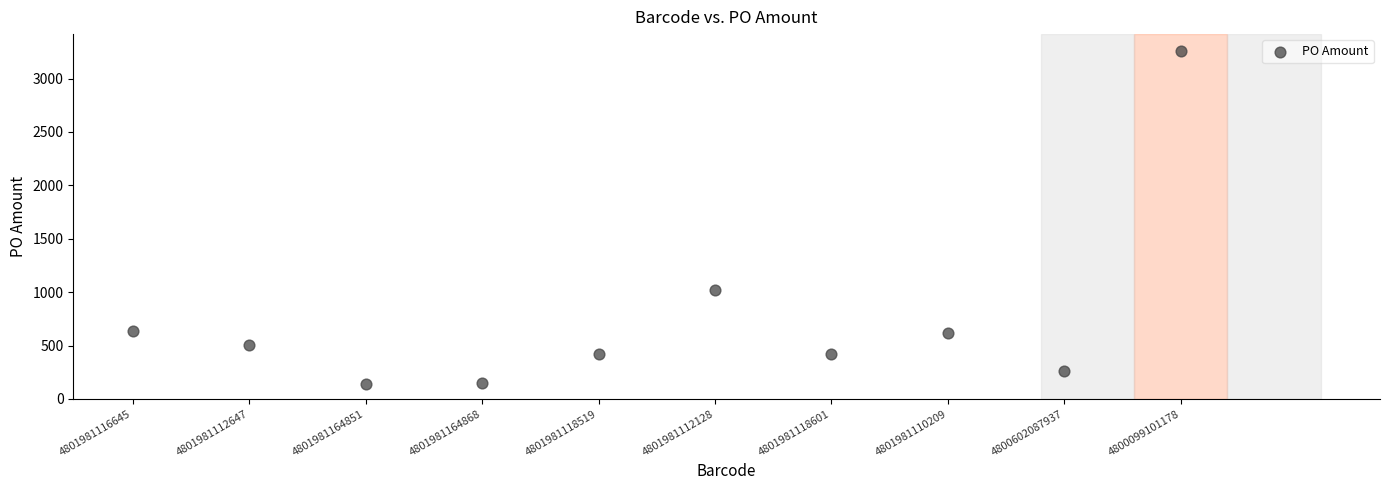

What Y value in the scatter plot is closest to 1700?

1015.4